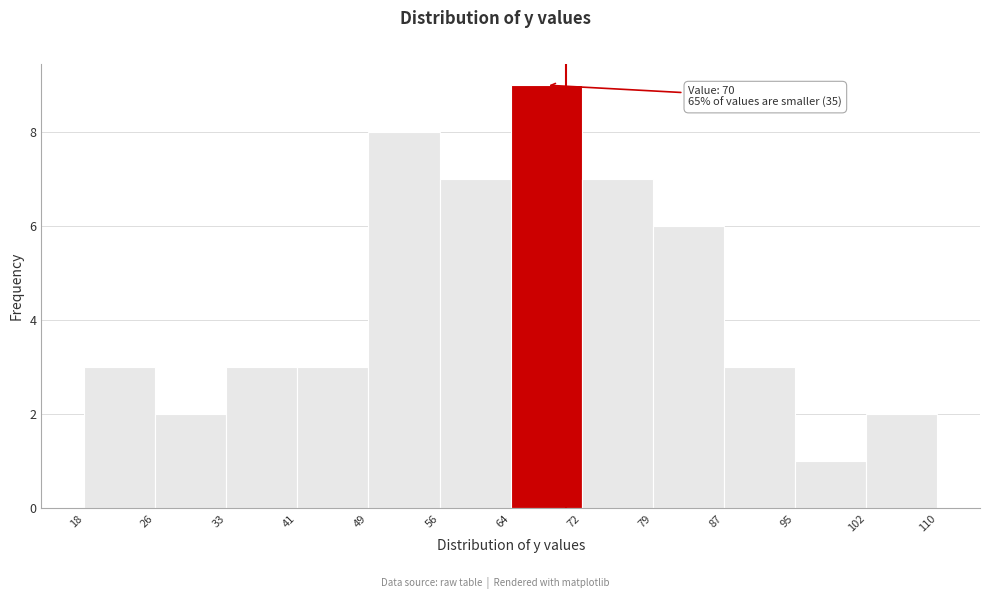

Which range on the x-axis has the tallest bar?

64 to 72